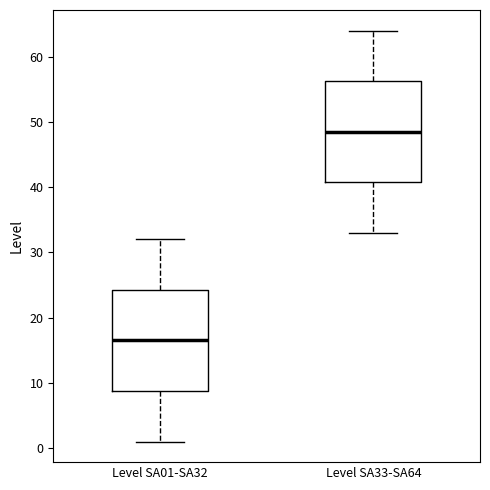

Reading left to right, transcribe this box plot: for each box, give where its median line is, the range the box spans, and where its two whiskers end, as read against the y-axis. The values are not printed on the chart, so give them approximately, as read against the axis.

Level SA01-SA32: median 17, box 9 to 24, whiskers 1 to 32
Level SA33-SA64: median 49, box 41 to 56, whiskers 33 to 64